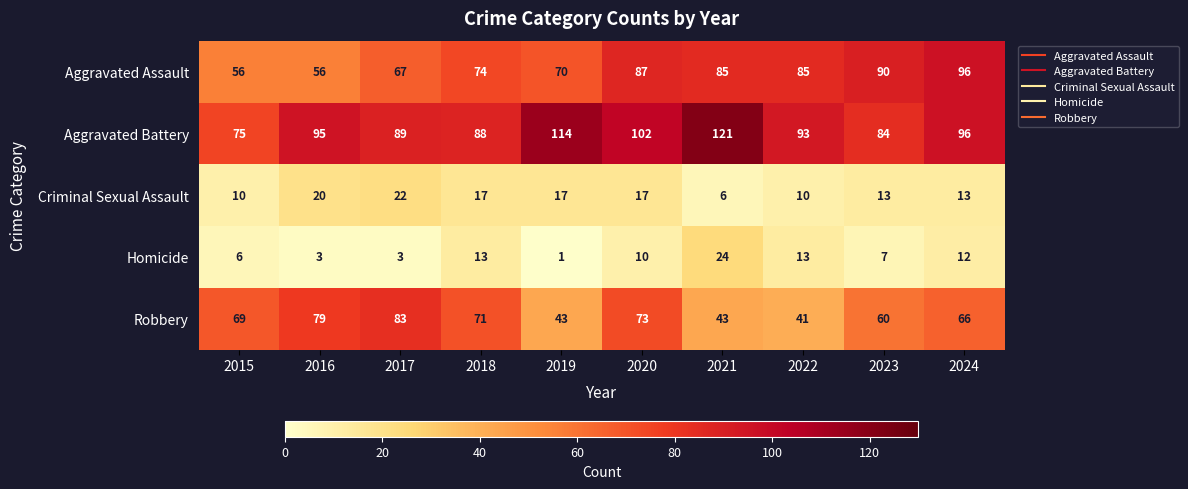

The value of Homicide at 2023 is 7. True or false?

True